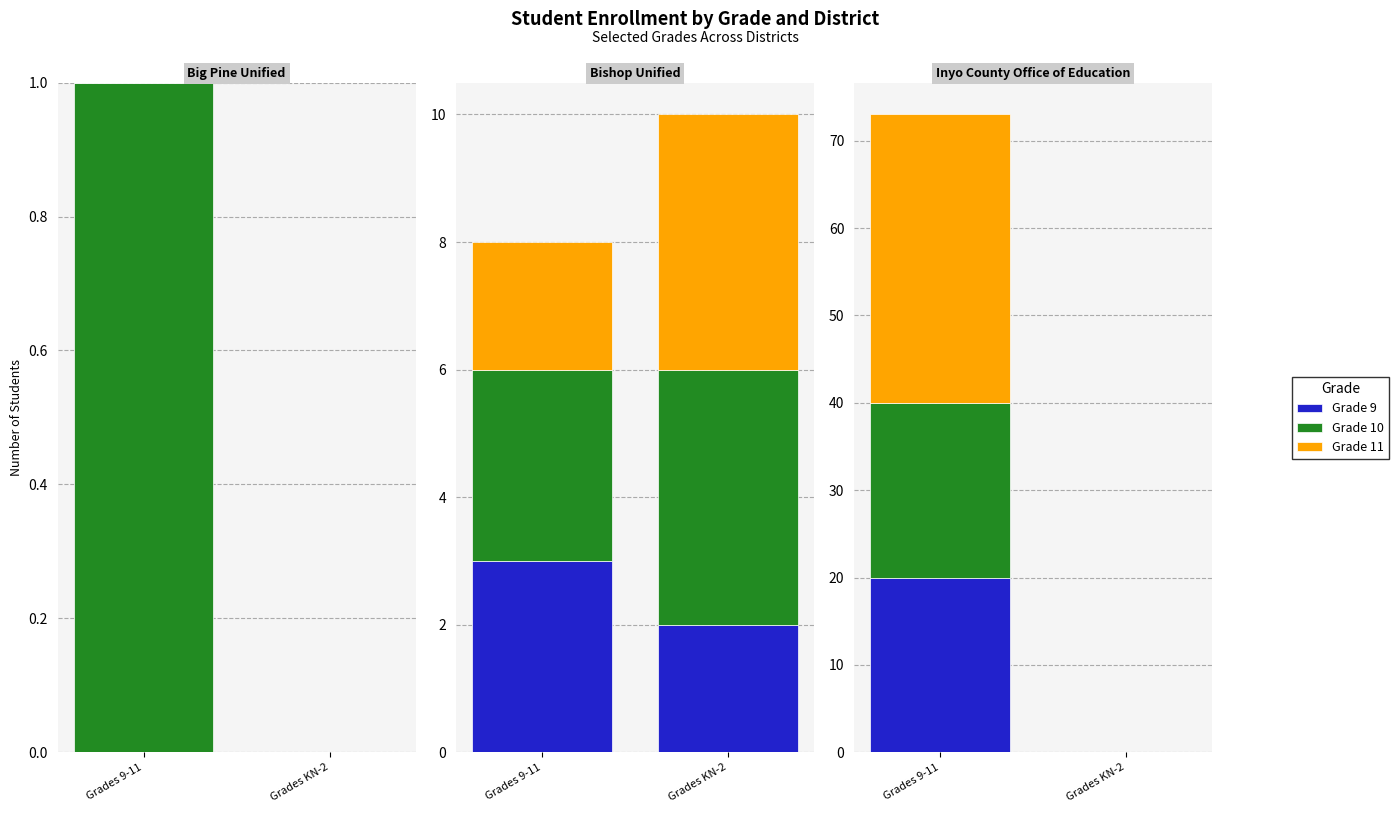

What is the maximum value shown in the chart?

33